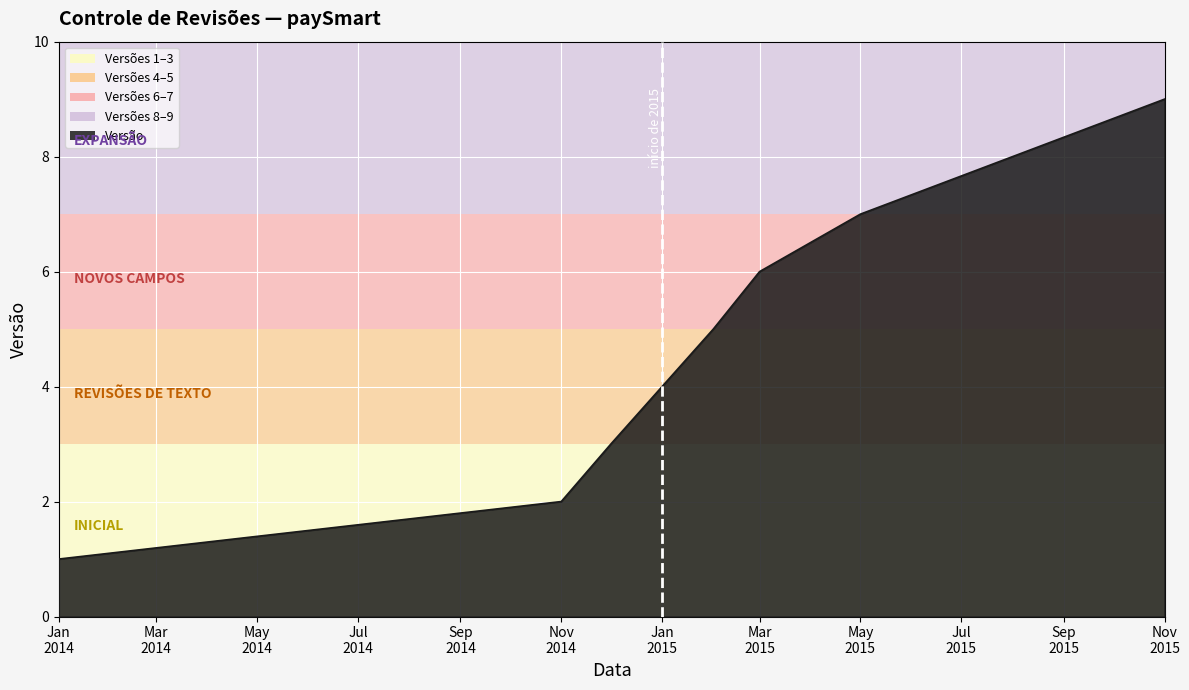

What is the maximum value shown in the chart?

9